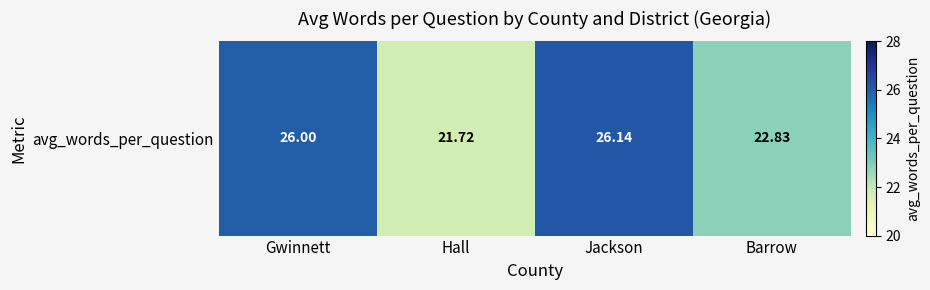

What is the difference between the maximum and minimum values?

4.4